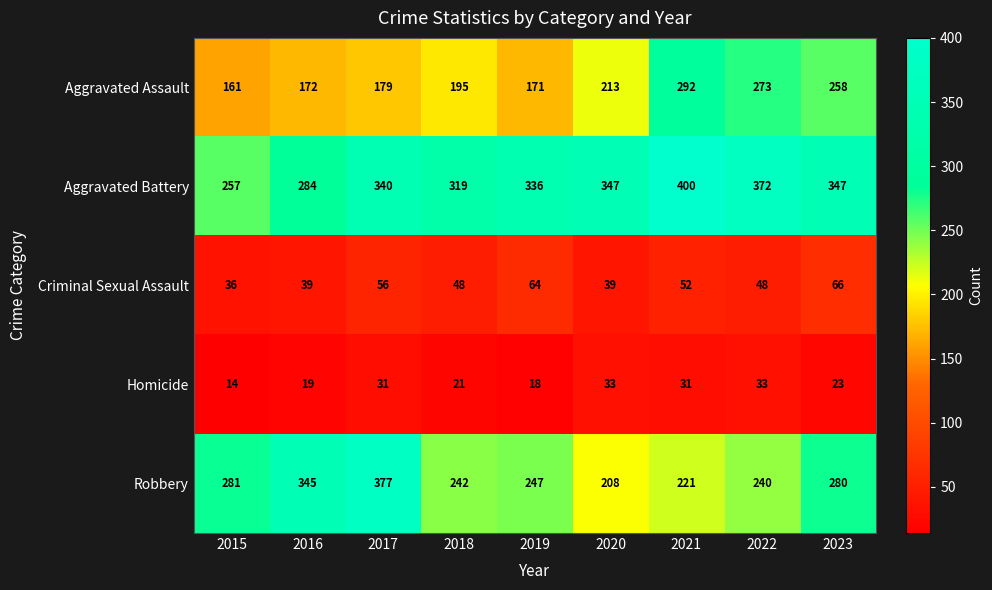

What is the spread (max minus min) of values at 2017?

346